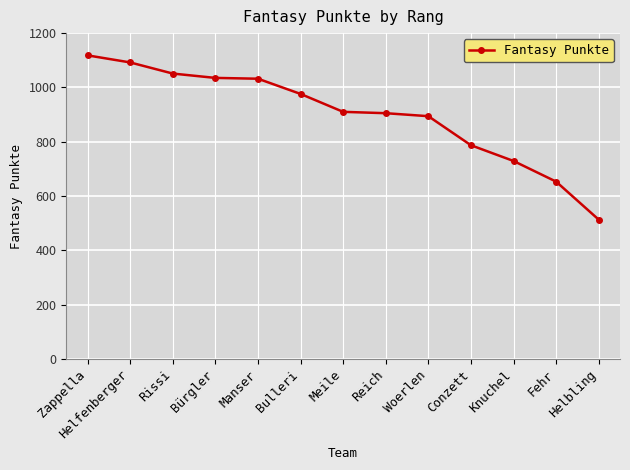

True or false: the data has more than 1 interior local peaks.

False